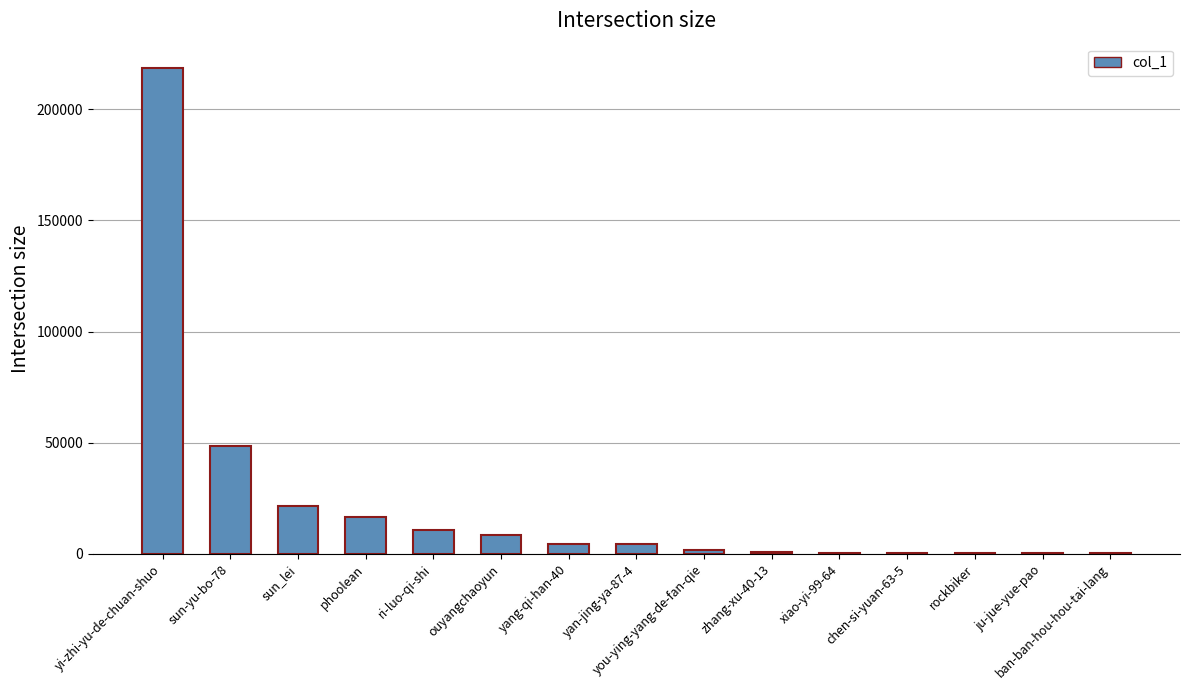

How many distinct data groups are displayed?

1